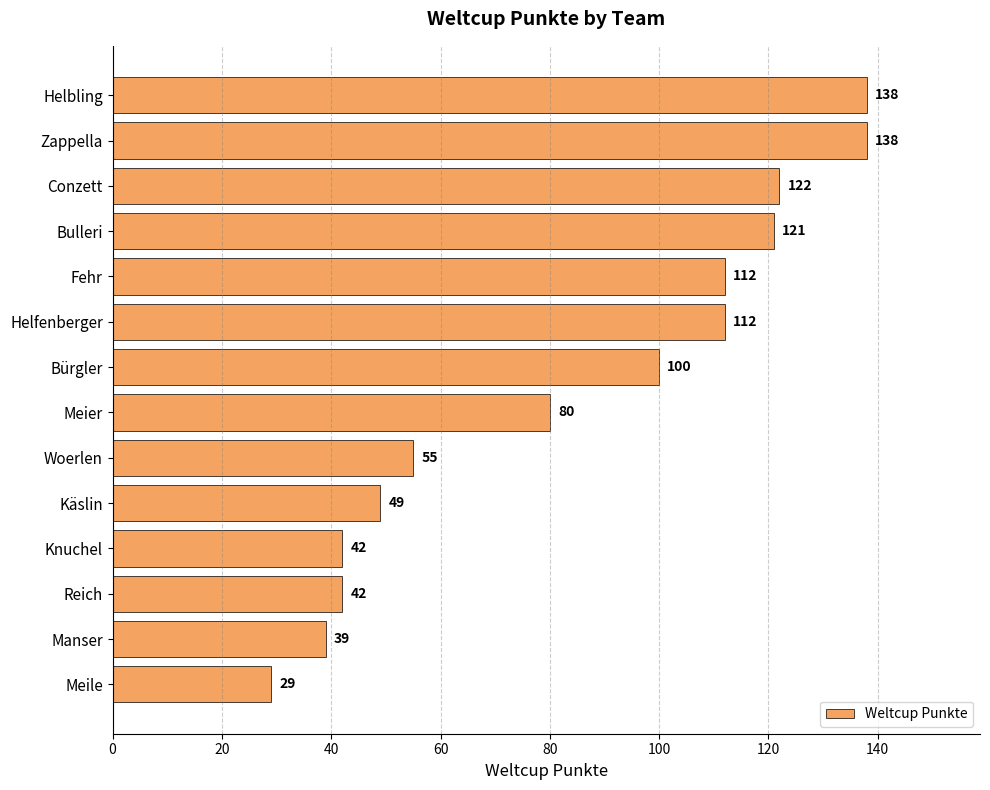

What is the value of the 11th bar from the top?

42